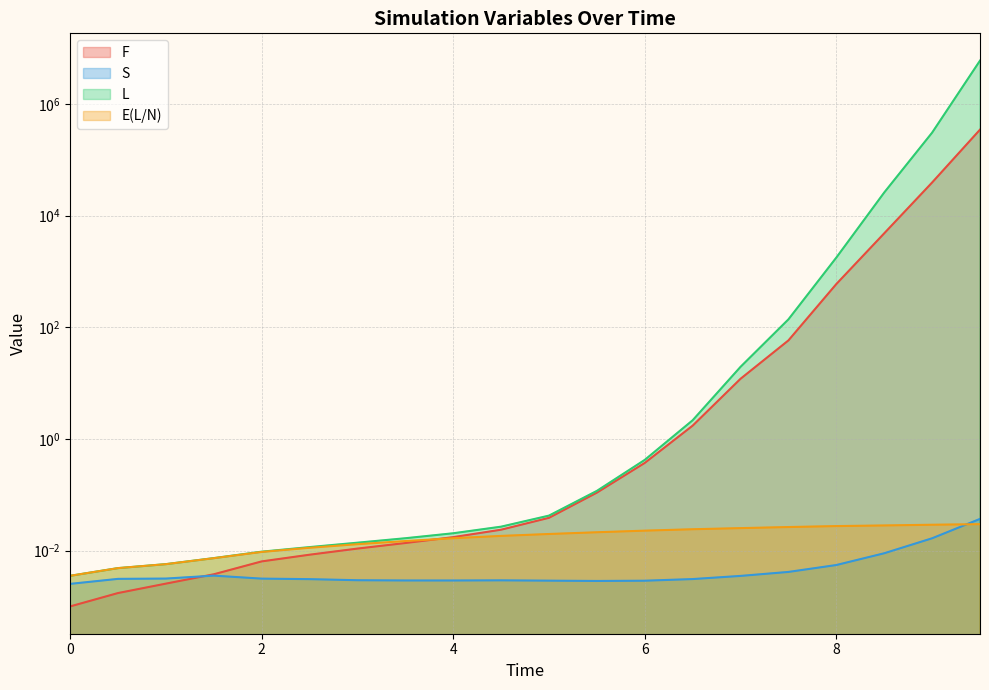

What position from the right is 8.0?

4